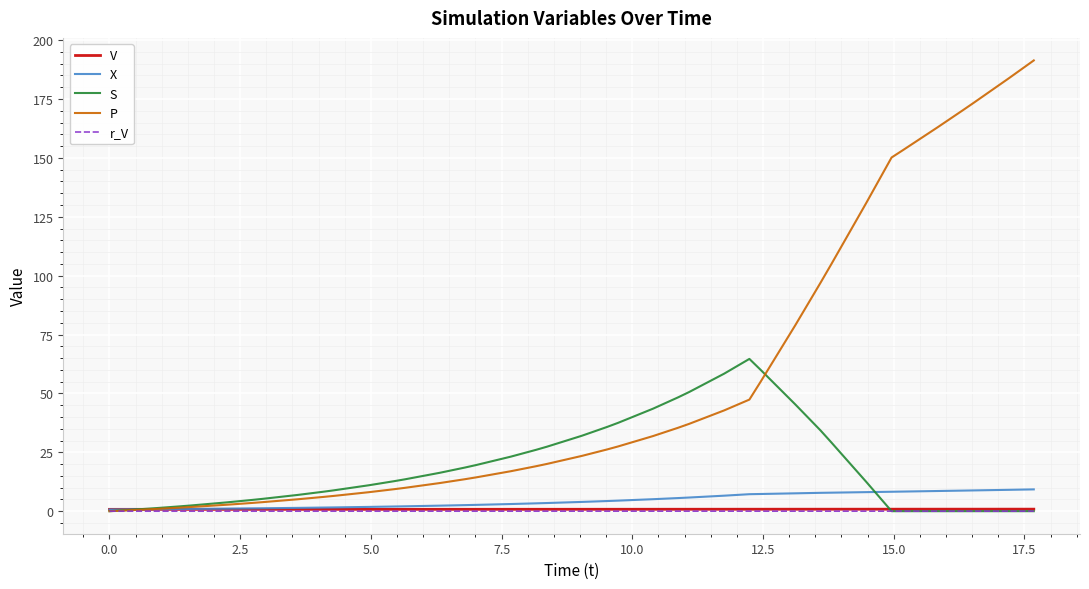

Which series has the largest range (max minus min)?

P